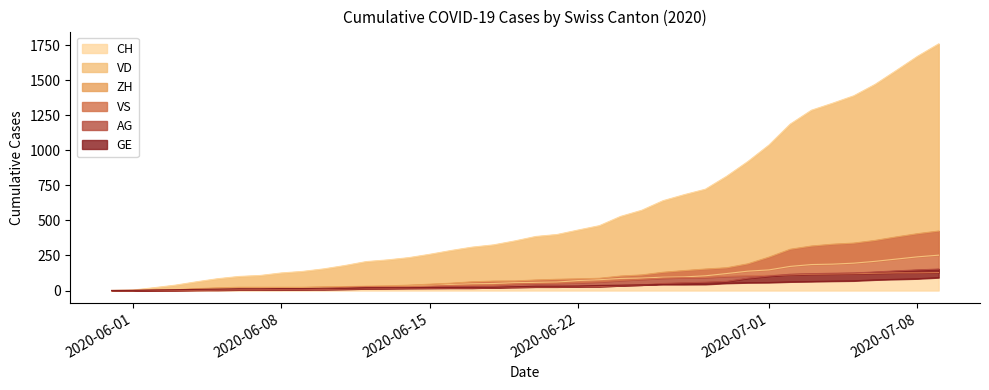

What is the maximum value for CH?

1758